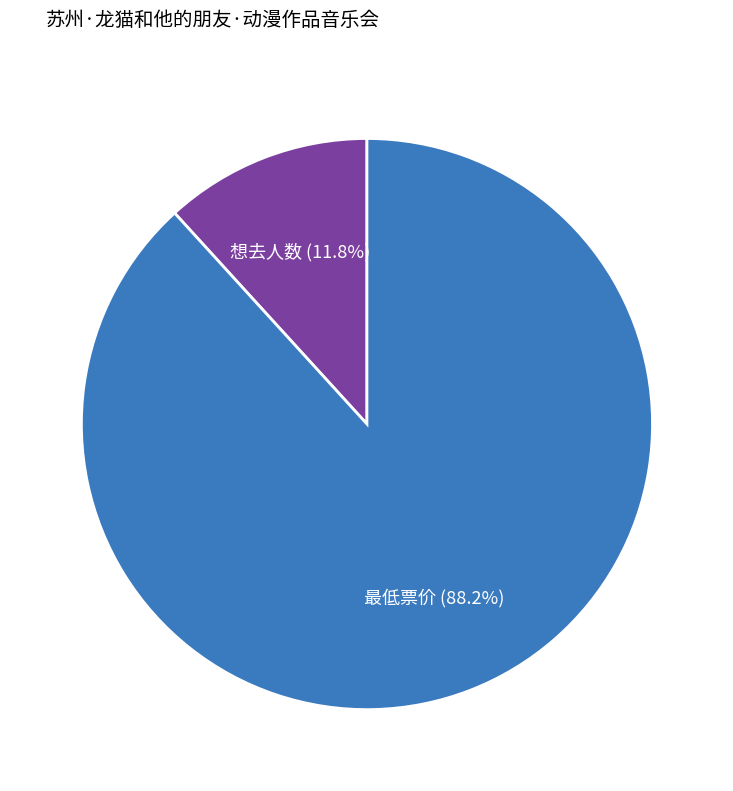

Is there any slice that represents more than half of the pie?

Yes